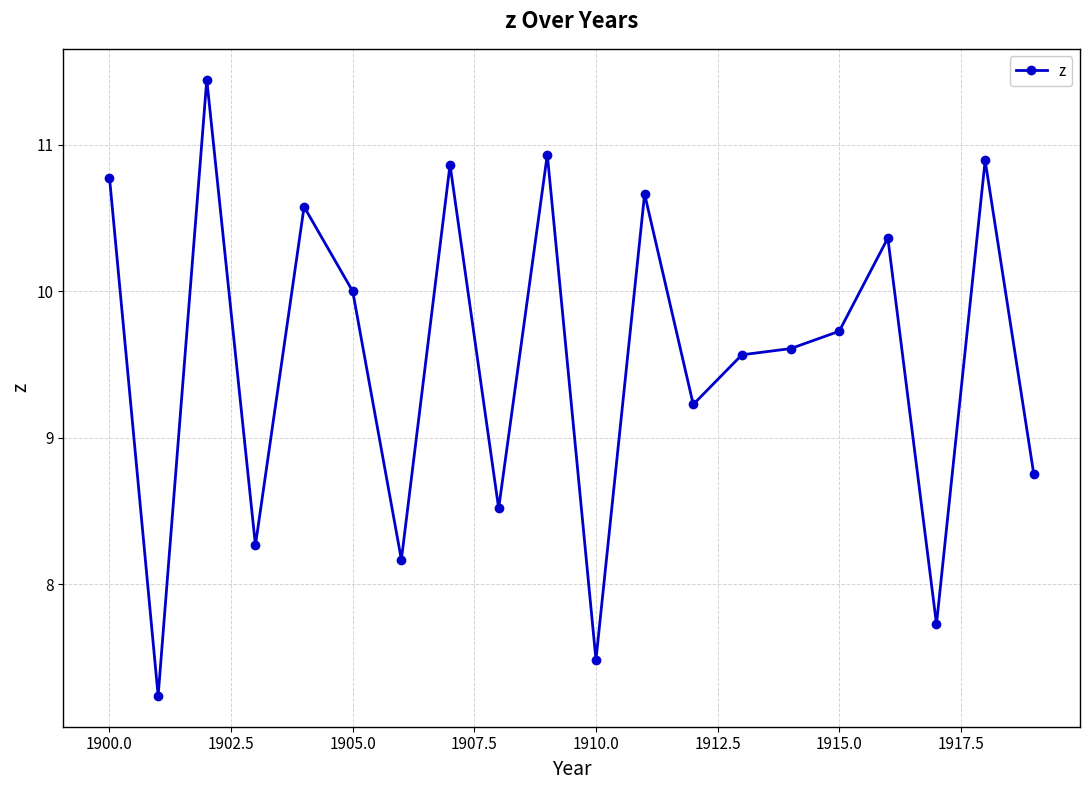

What is the maximum value shown in the chart?

11.4